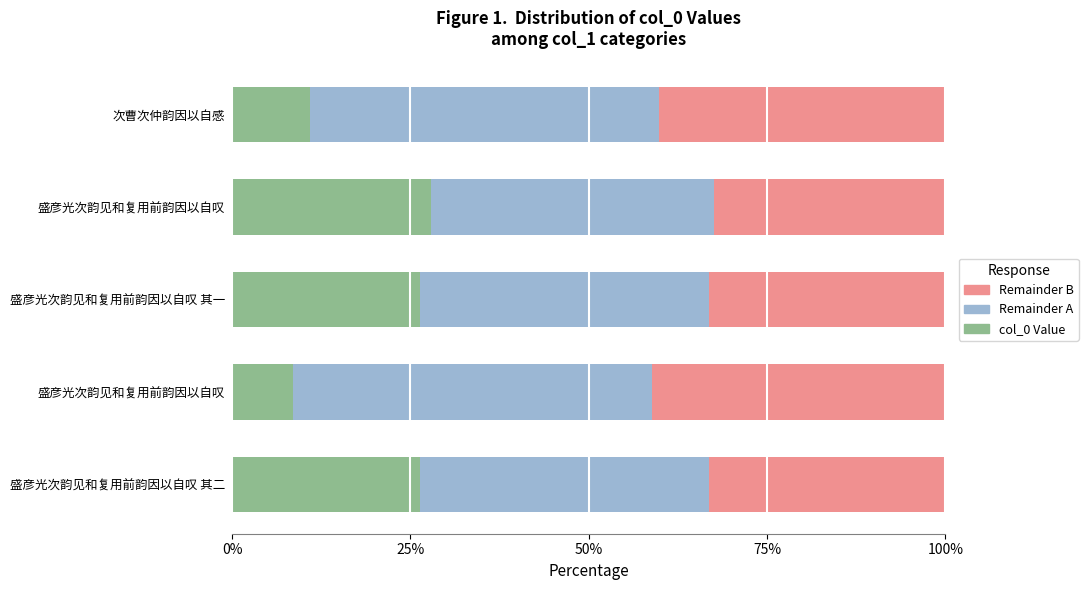

What are all the series names shown in the legend?

Remainder B, Remainder A, col_0 Value